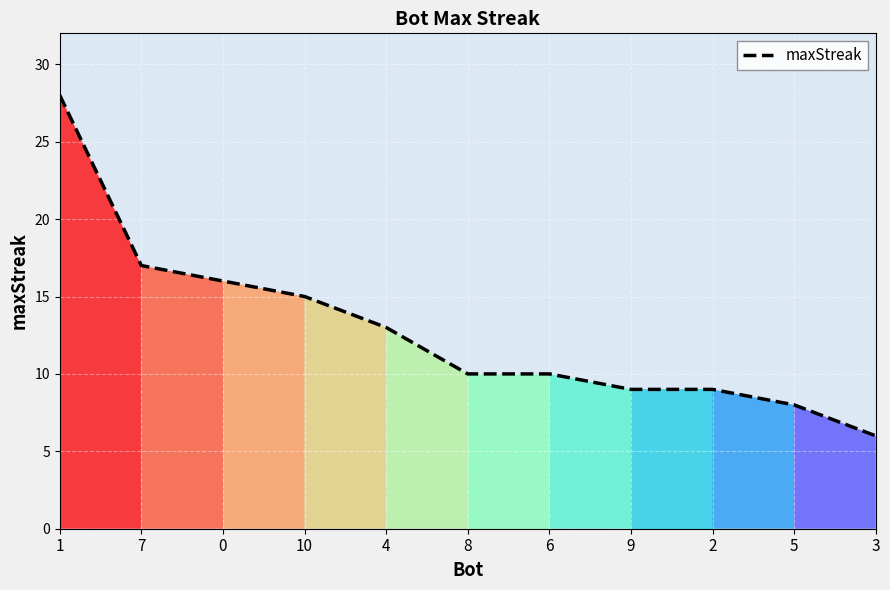

How many lines are shown in the chart?

1